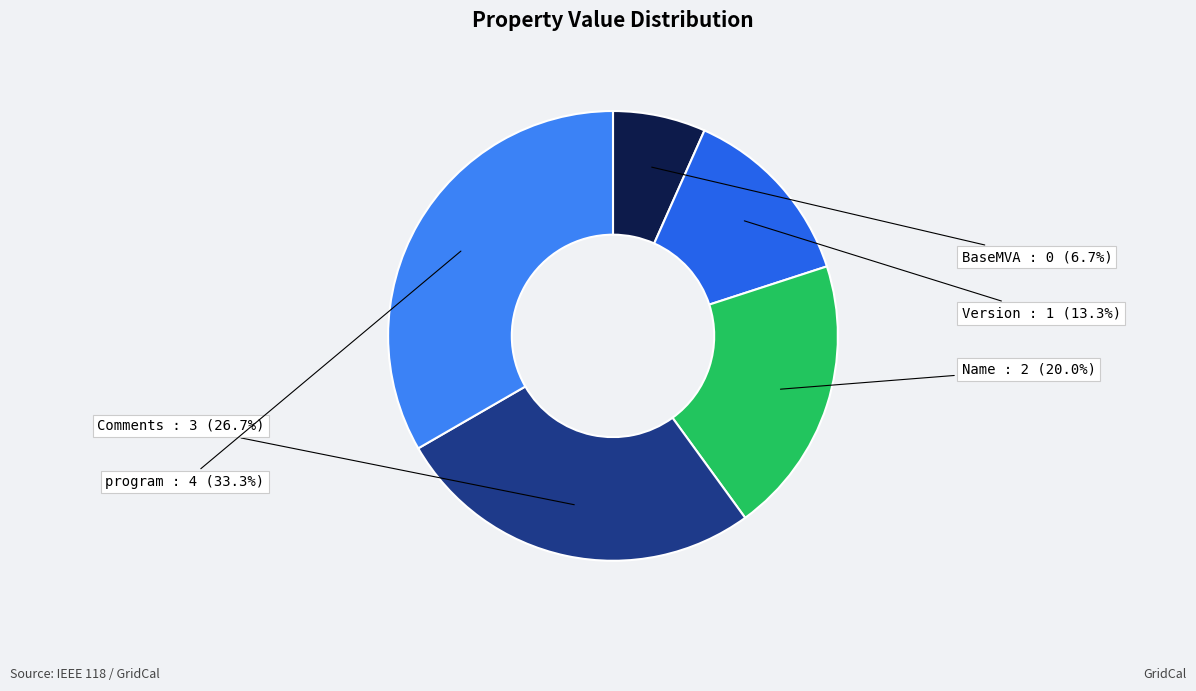

Approximately how many times larger is the value at Version compared to Comments?

0.5